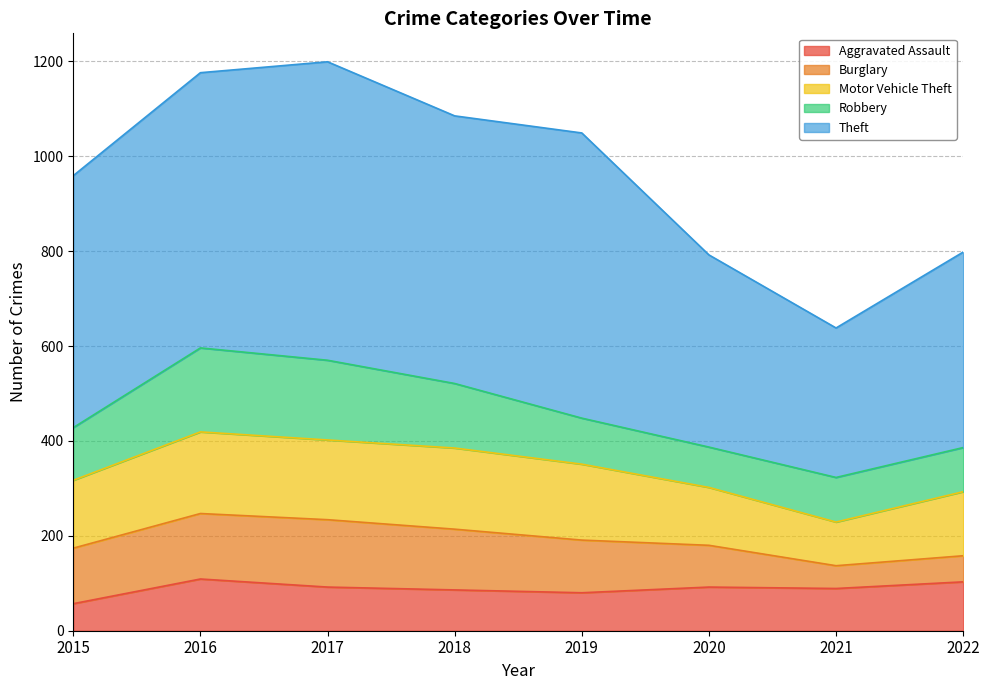

Where does the Aggravated Assault series first go above 92?

2016